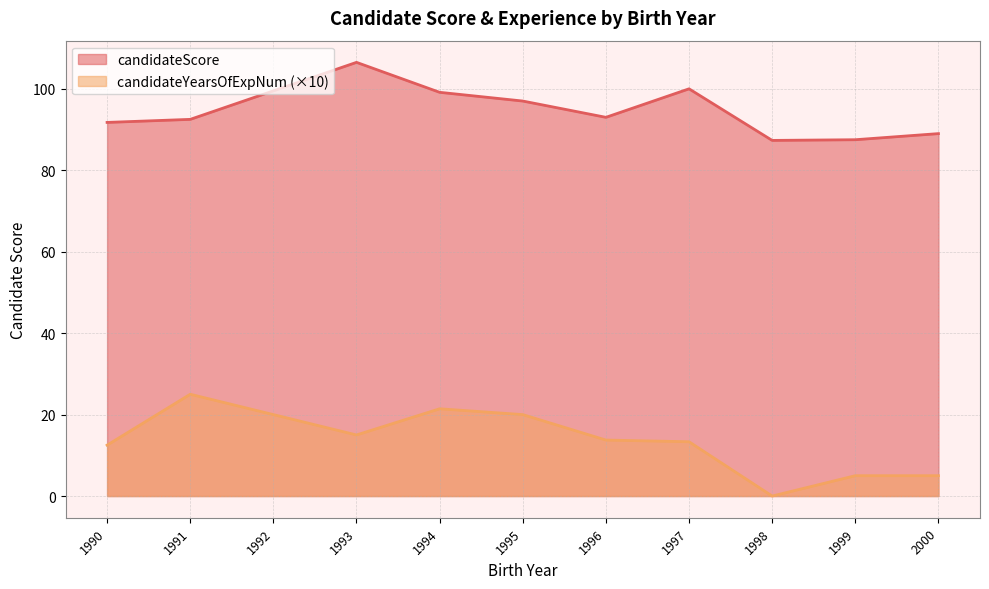

At how many categories does at least one series exceed 39?

11